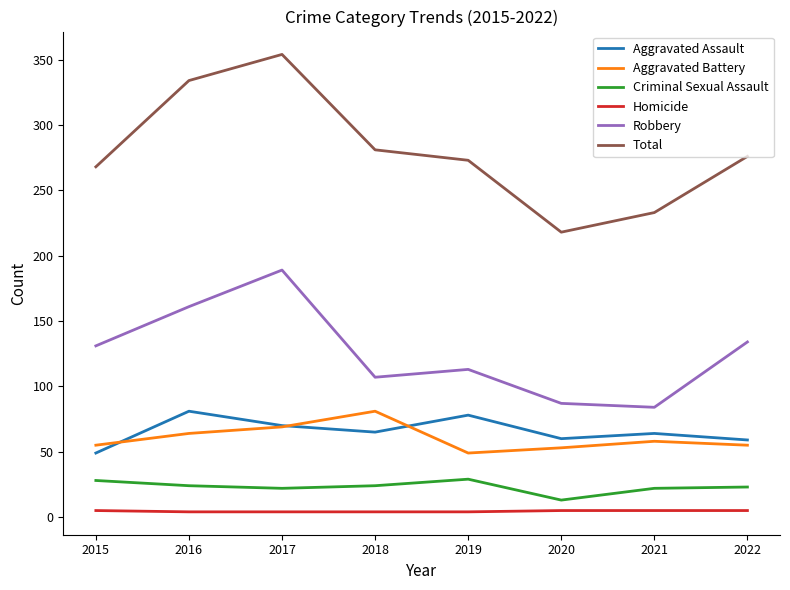

At which label does Aggravated Battery reach its peak?

2018